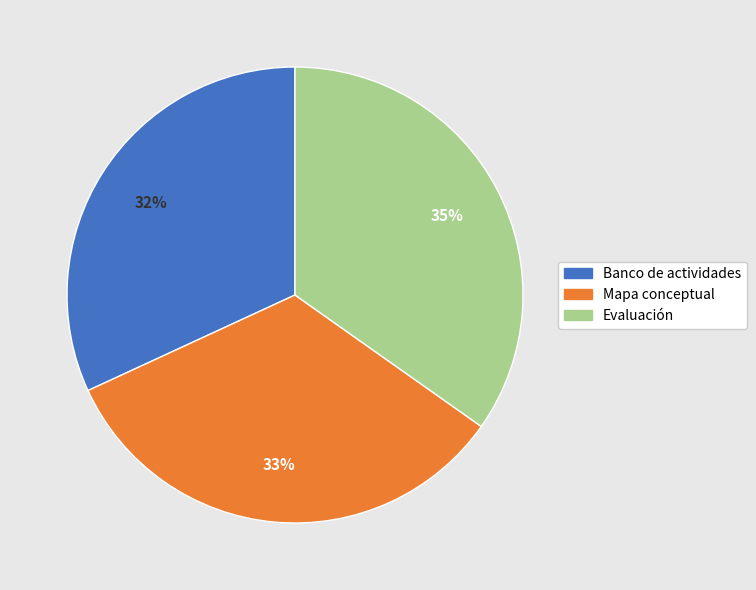

Rank the categories by value from highest to lowest.

Evaluación, Mapa conceptual, Banco de actividades